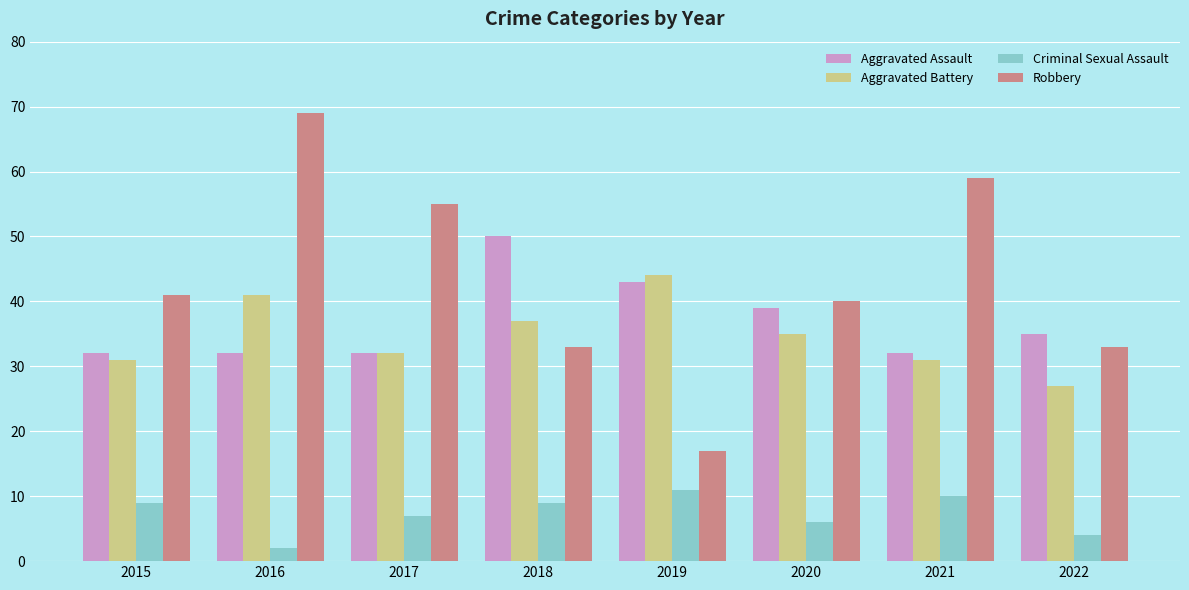

True or false: Aggravated Battery has a value of 7 at 2022.

False